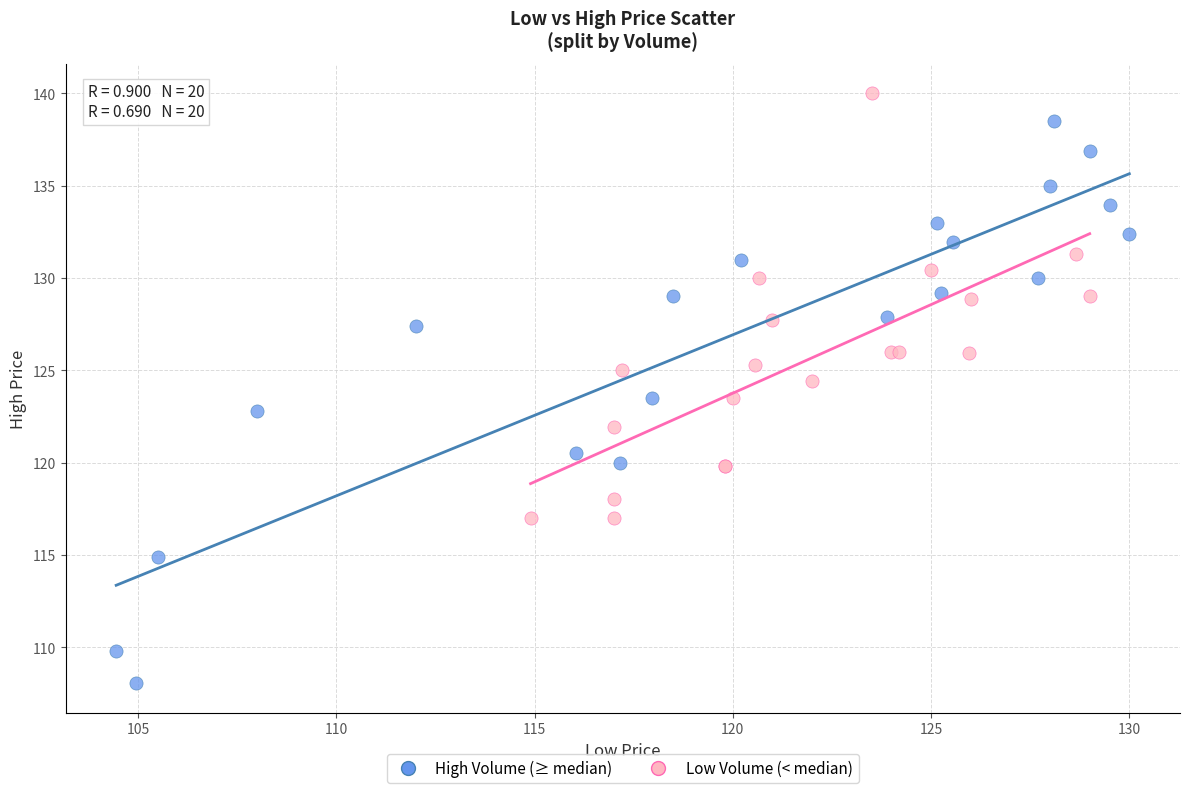

Which series reaches the maximum Y coordinate?

Low Volume (< median)